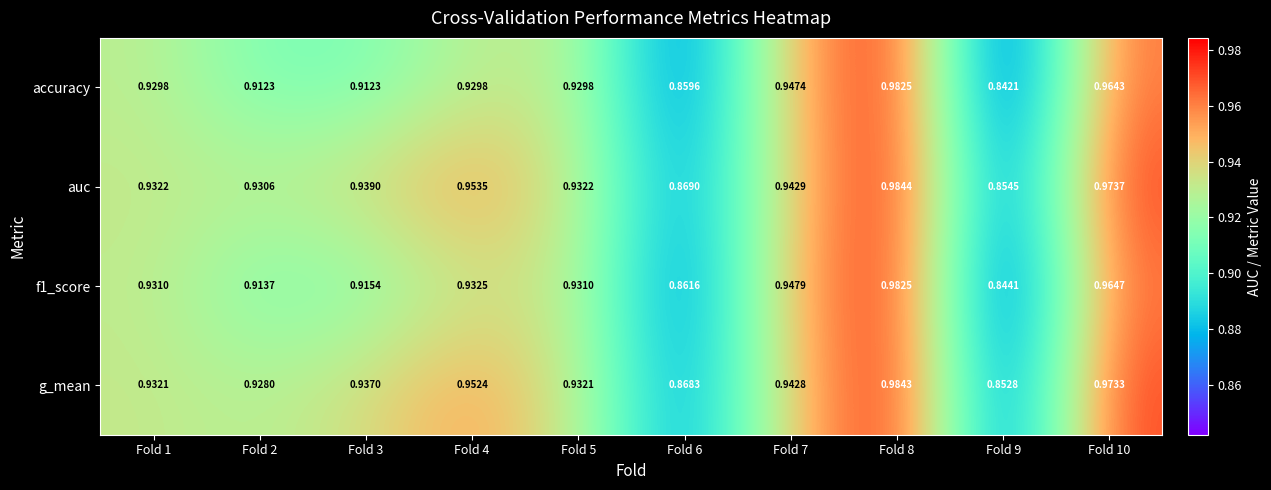

Which series has the widest spread of values?

accuracy